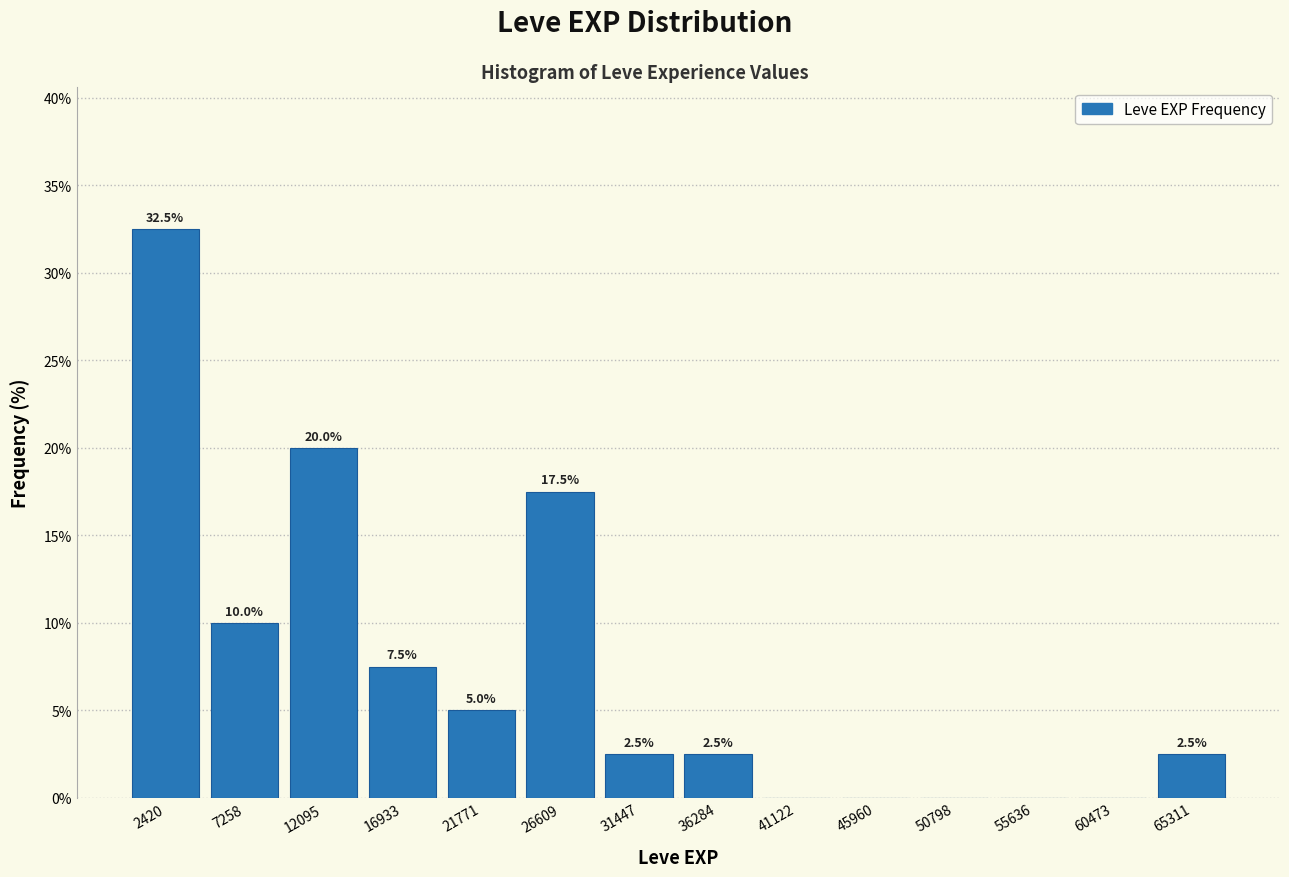

Which range on the x-axis has the tallest bar?

0 to 5000